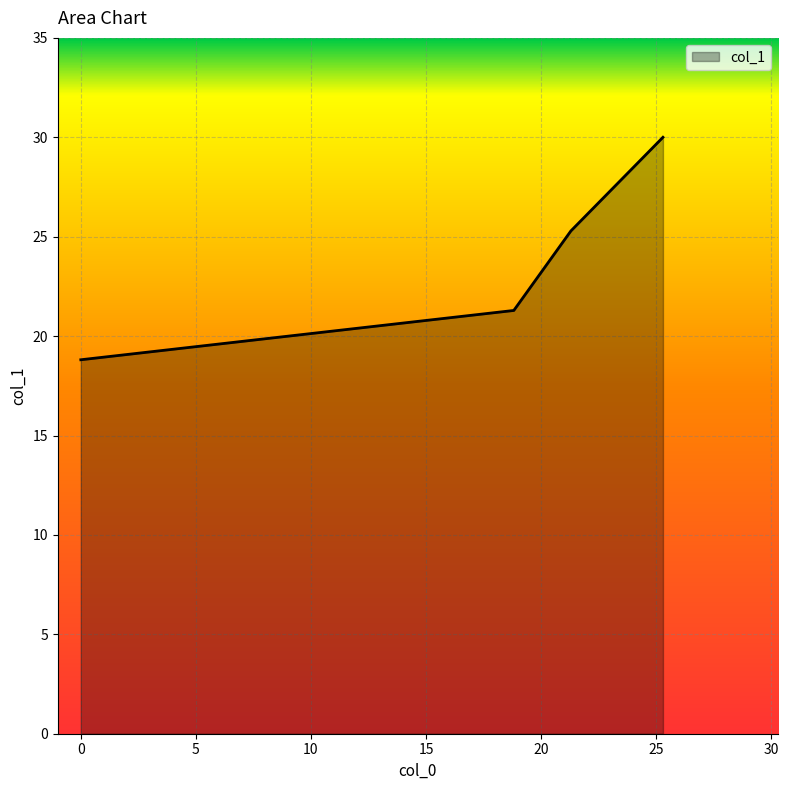

What is the average value?

23.8